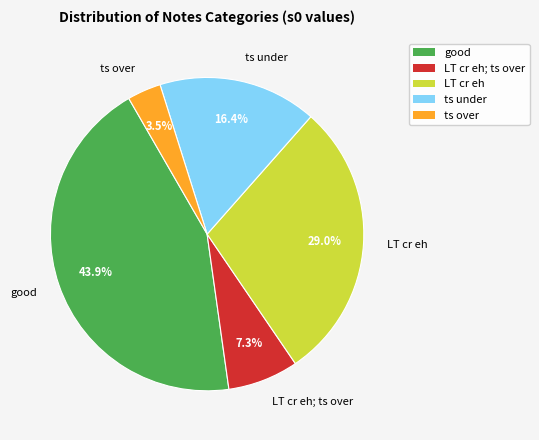

What portion of the pie excludes good?

56.1%